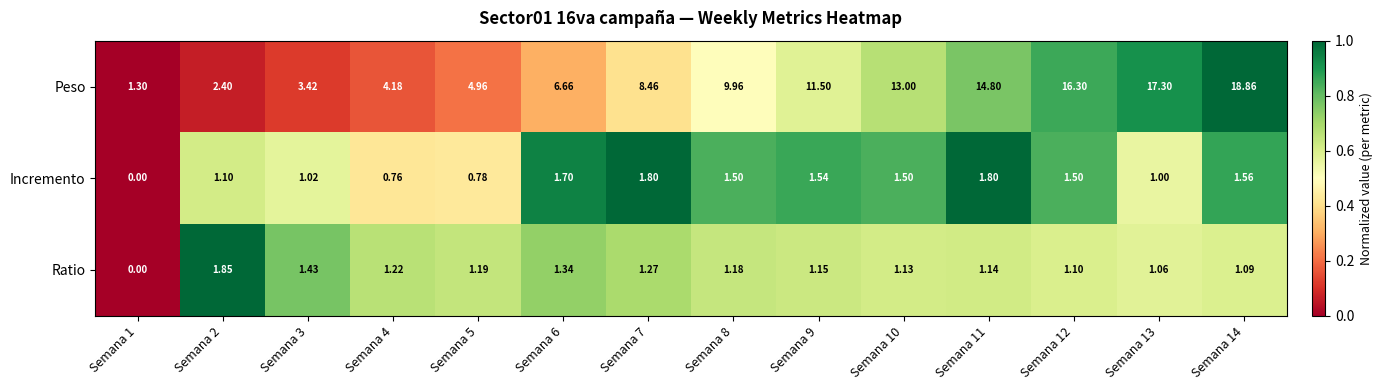

Rank the series at Semana 14 from lowest to highest value.

Ratio, Incremento, Peso